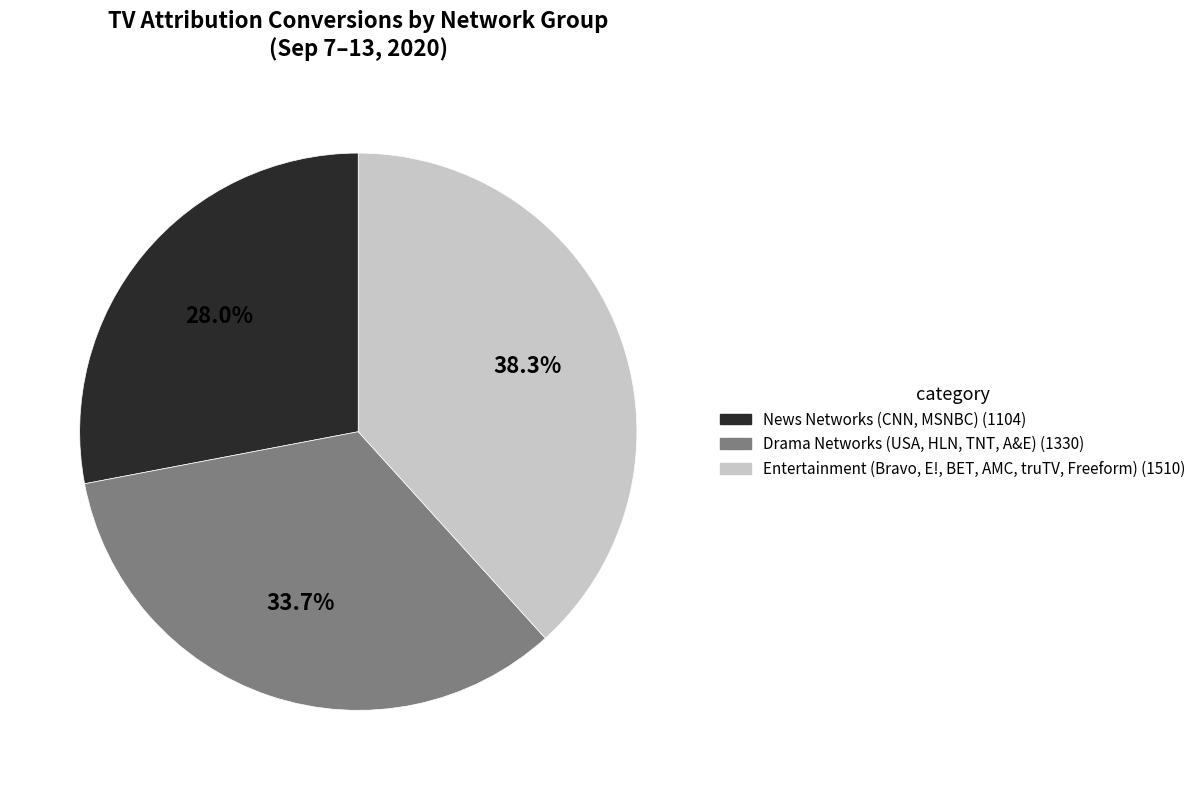

What is the ratio of the value at Drama Networks (USA, HLN, TNT, A&E) (1330) to the value at Entertainment (Bravo, E!, BET, AMC, truTV, Freeform) (1510)?

0.9